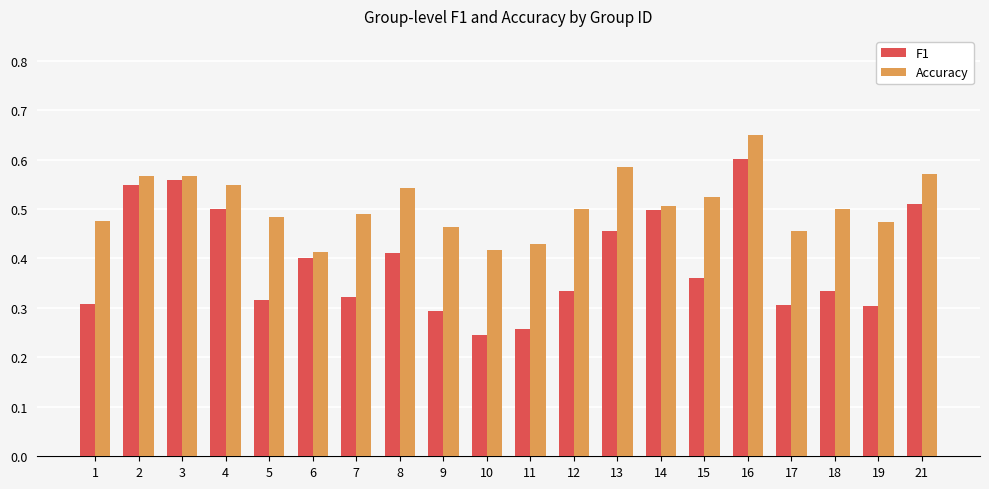

List the series in order of their peak value, highest first.

Accuracy, F1